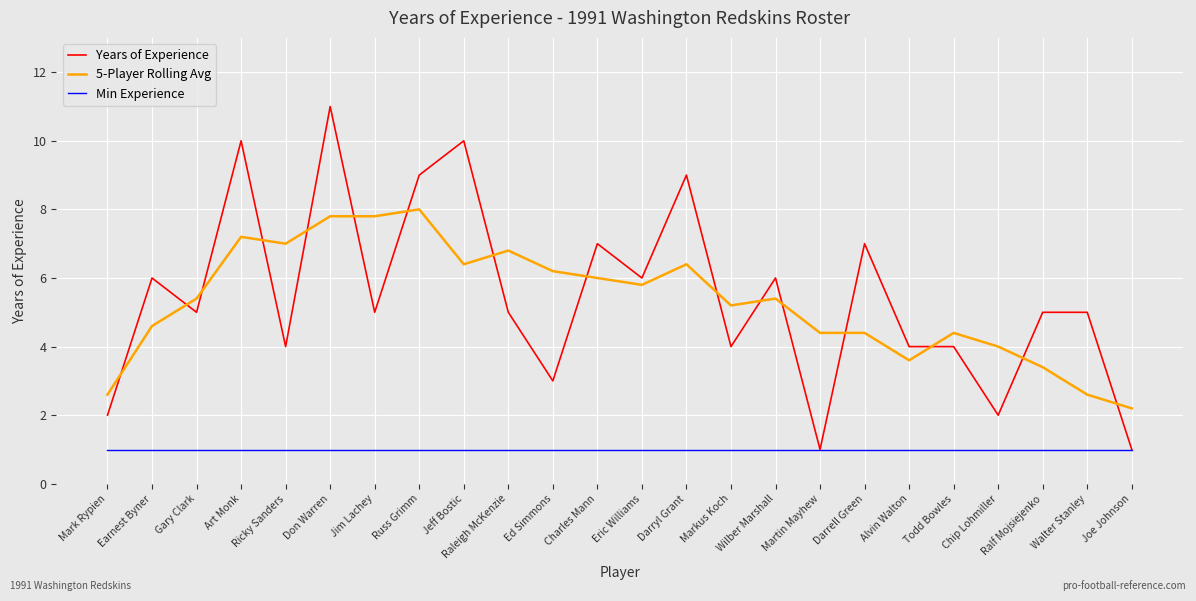

The value of Min Experience at Ed Simmons is 1.4. True or false?

False